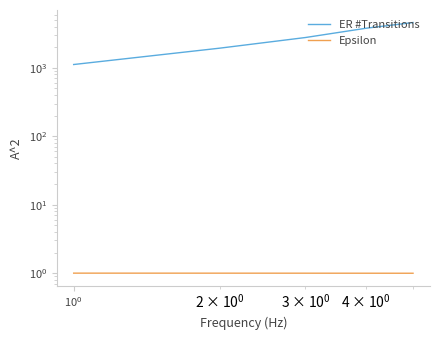

True or false: ER #Transitions and Epsilon intersect in this chart.

False